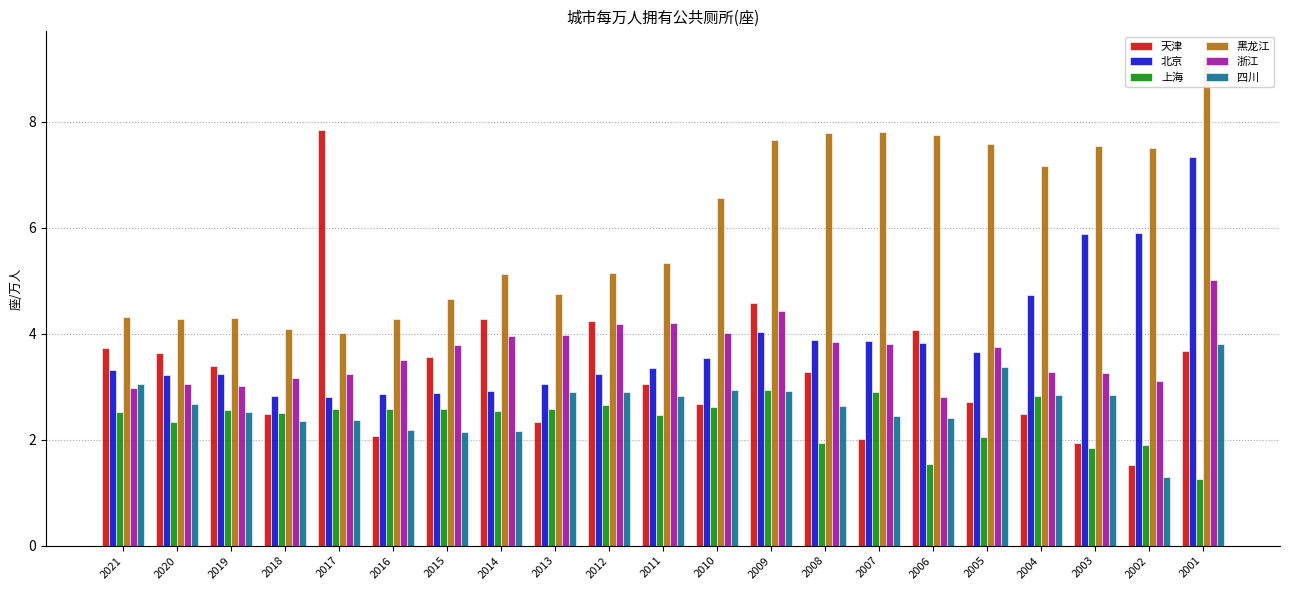

Read the 天津 value at 2010.

2.7